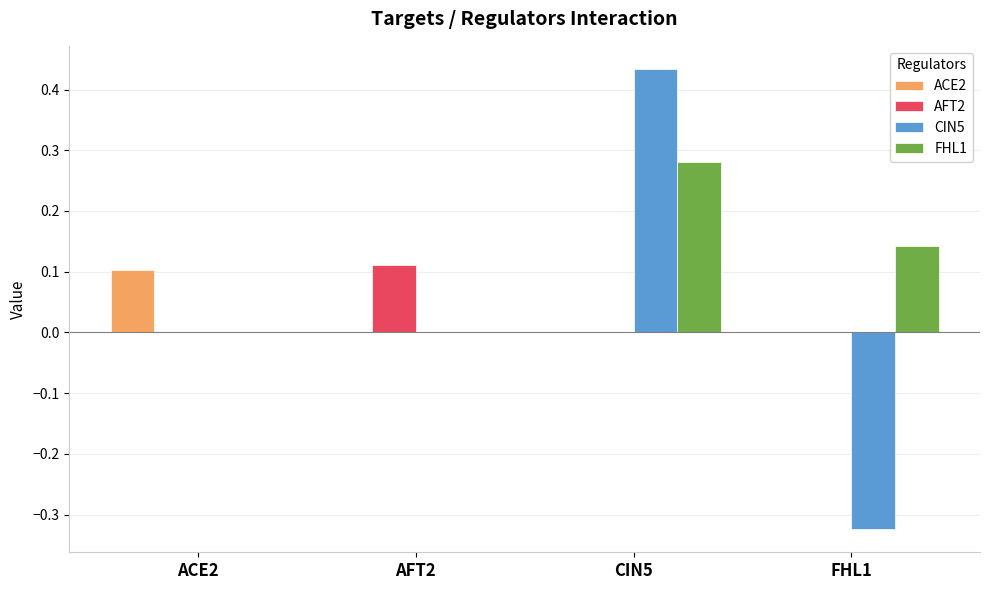

At which category is the sum across all series the highest?

CIN5